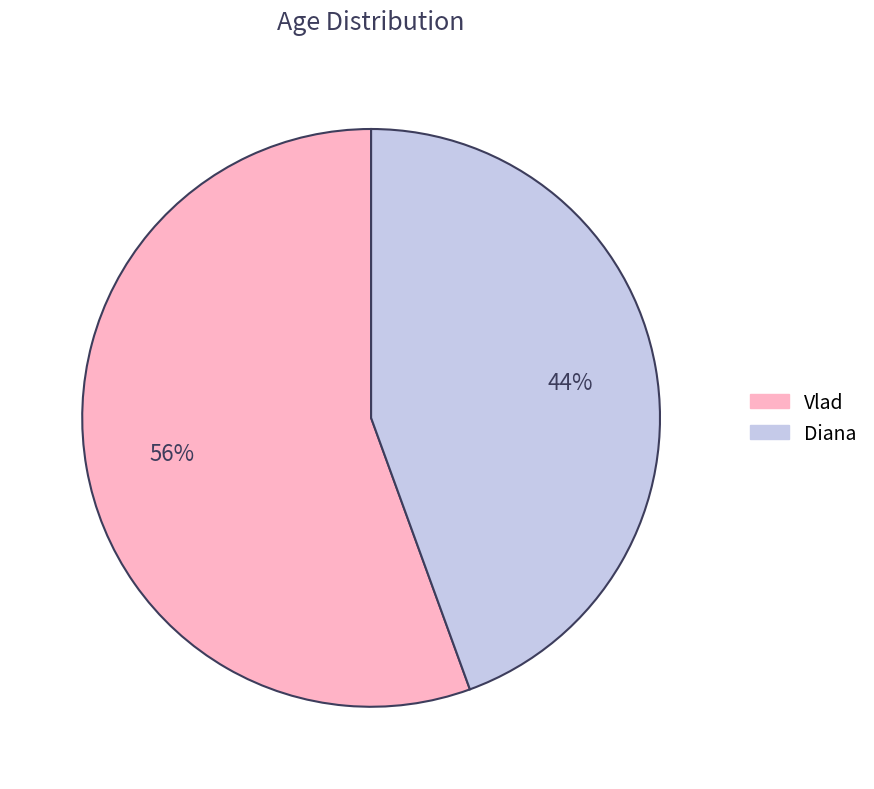

To the nearest percent, what portion does Diana represent?

44%